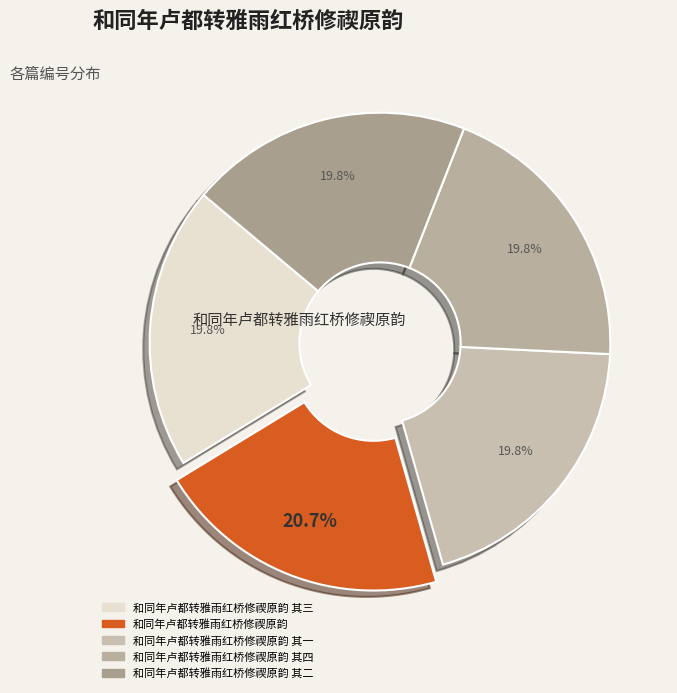

What is the smallest slice in the pie chart?

和同年卢都转雅雨红桥修禊原韵 其一